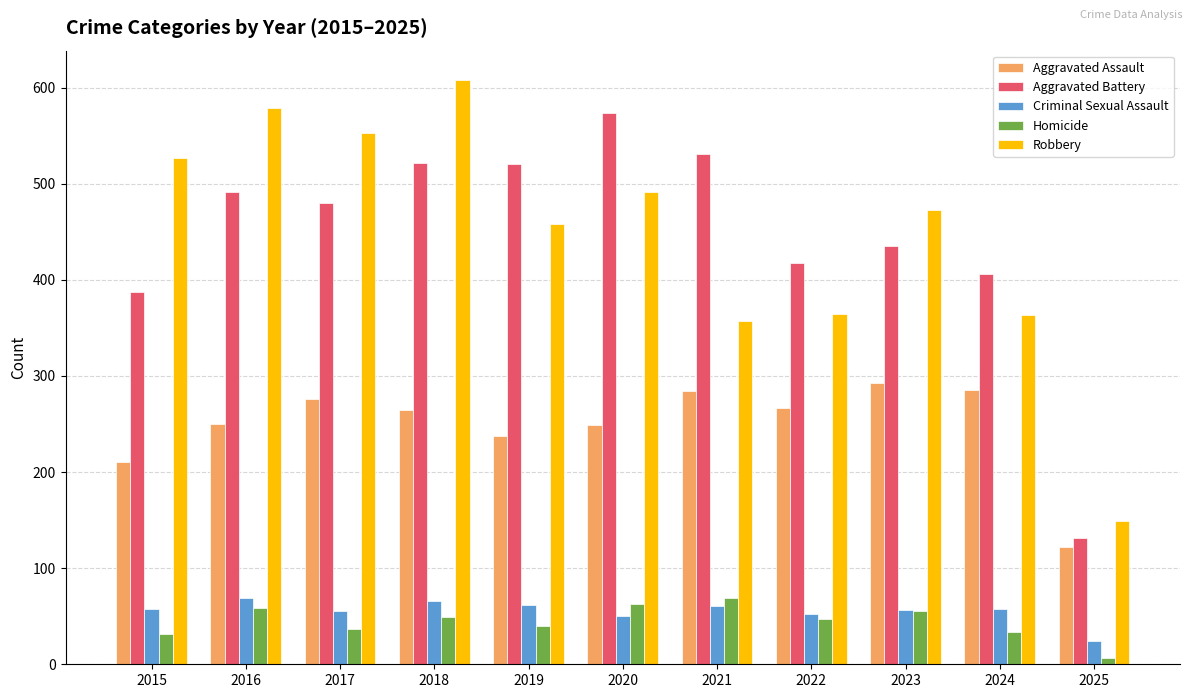

At which category is the sum across all series the highest?

2018